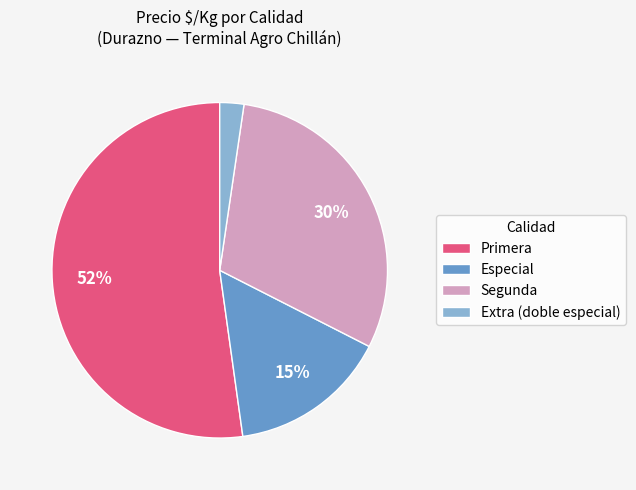

Is there any slice that represents more than half of the pie?

Yes